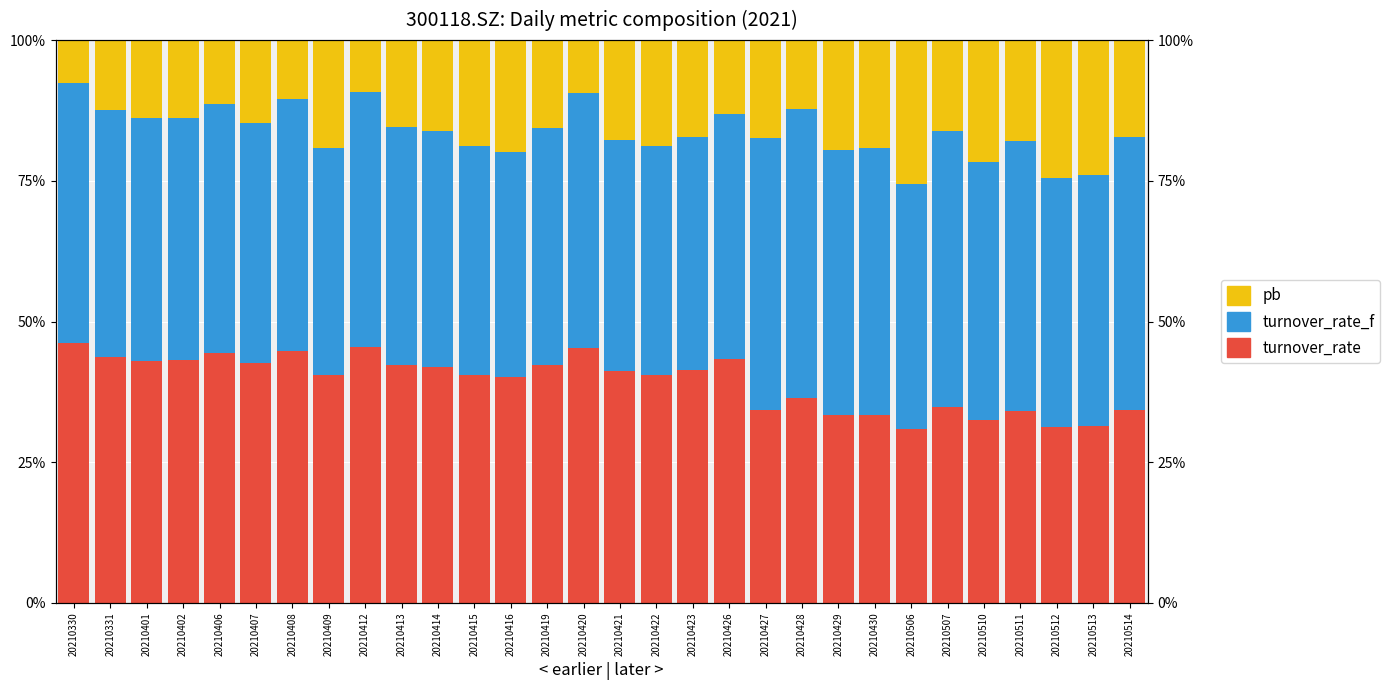

Which series has the largest range (max minus min)?

pb